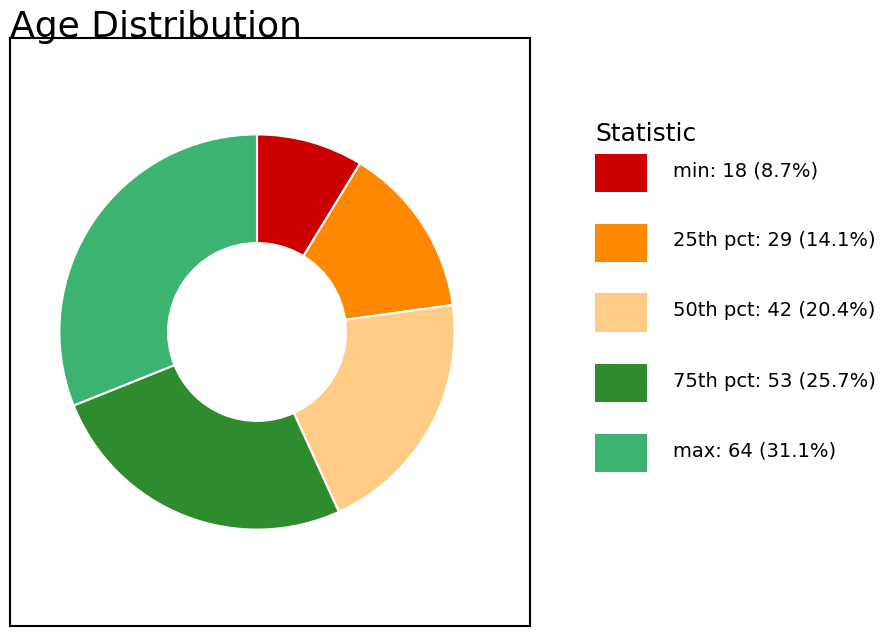

Does any single category account for the majority?

No